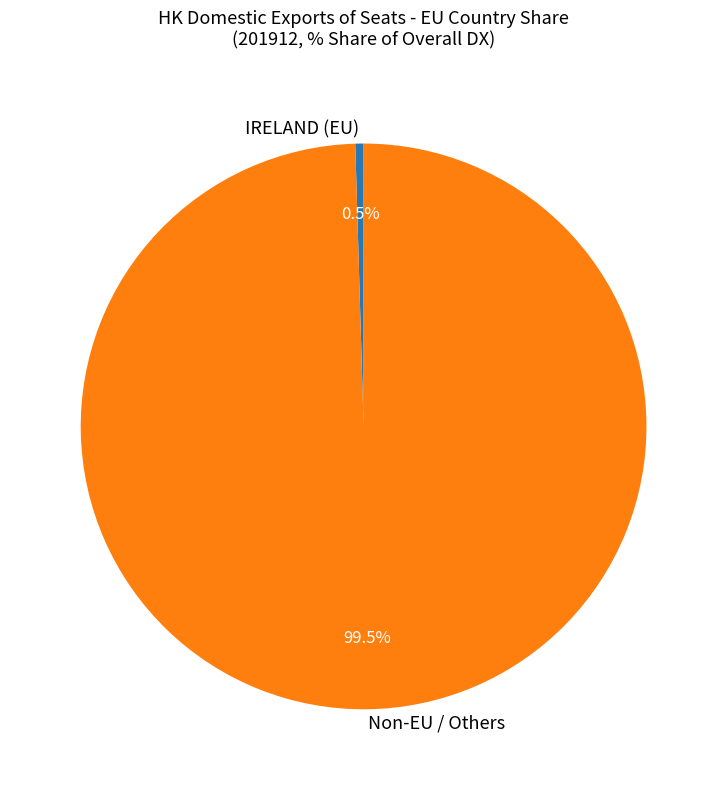

Is there any slice that represents more than half of the pie?

Yes